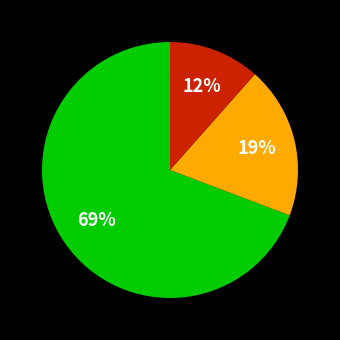

Is there any slice that represents more than half of the pie?

Yes